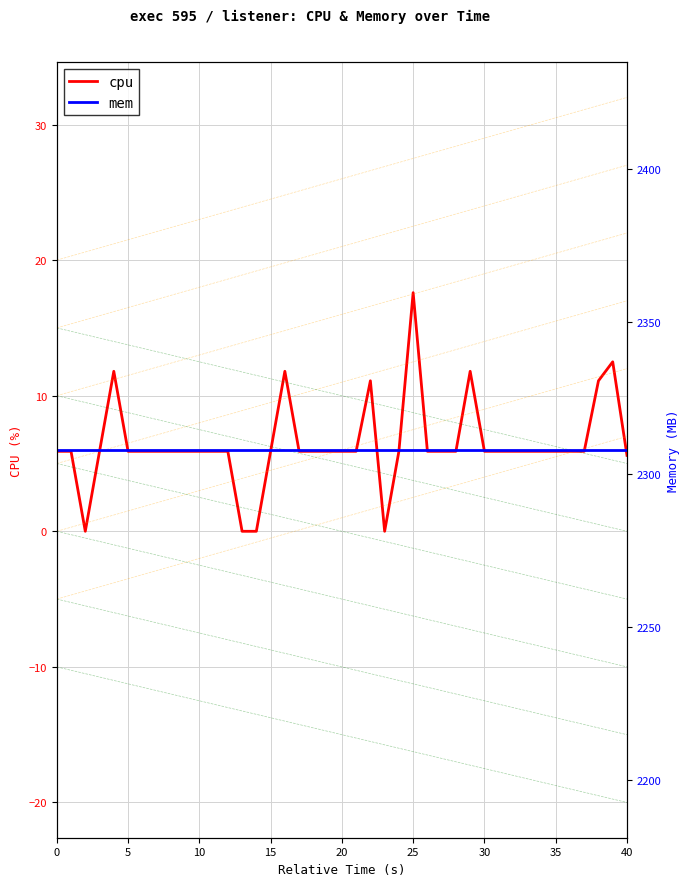

True or false: mem and cpu cross at least once.

False